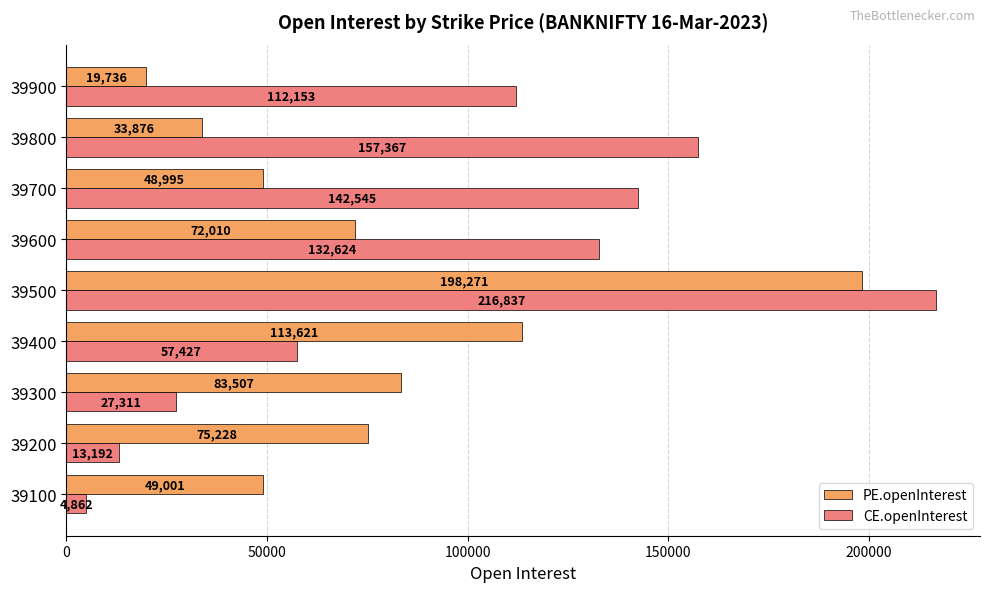

At which label does CE.openInterest reach its peak?

39500